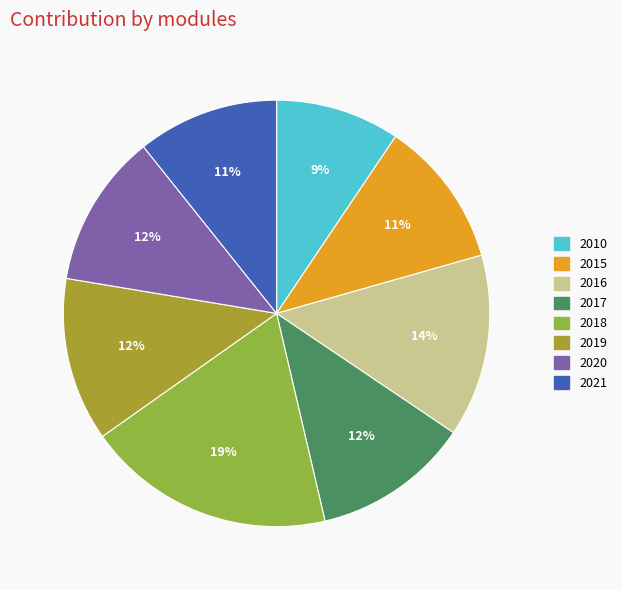

Rank the categories by value from highest to lowest.

2018, 2016, 2019, 2017, 2020, 2015, 2021, 2010